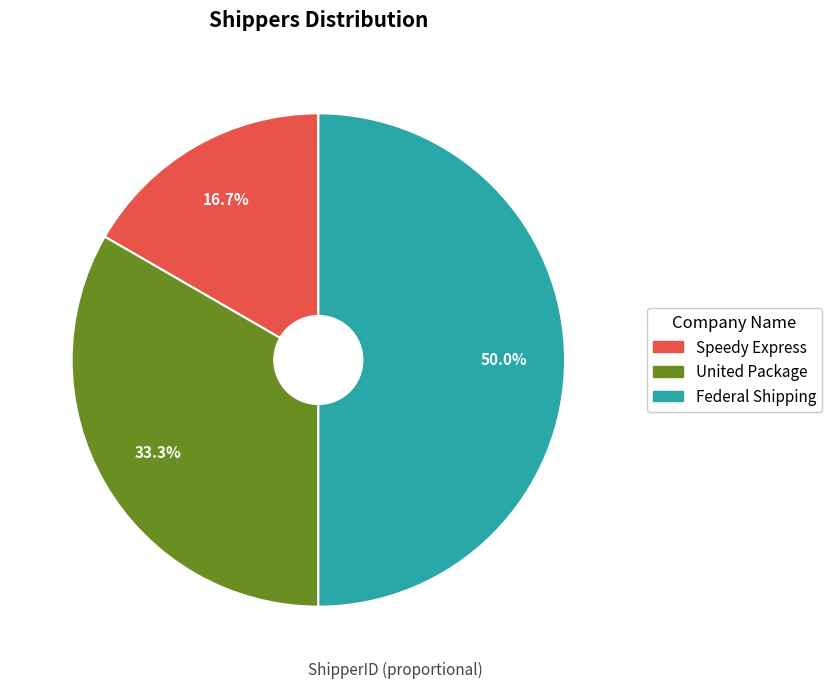

Does Speedy Express account for over 50% of the chart?

No